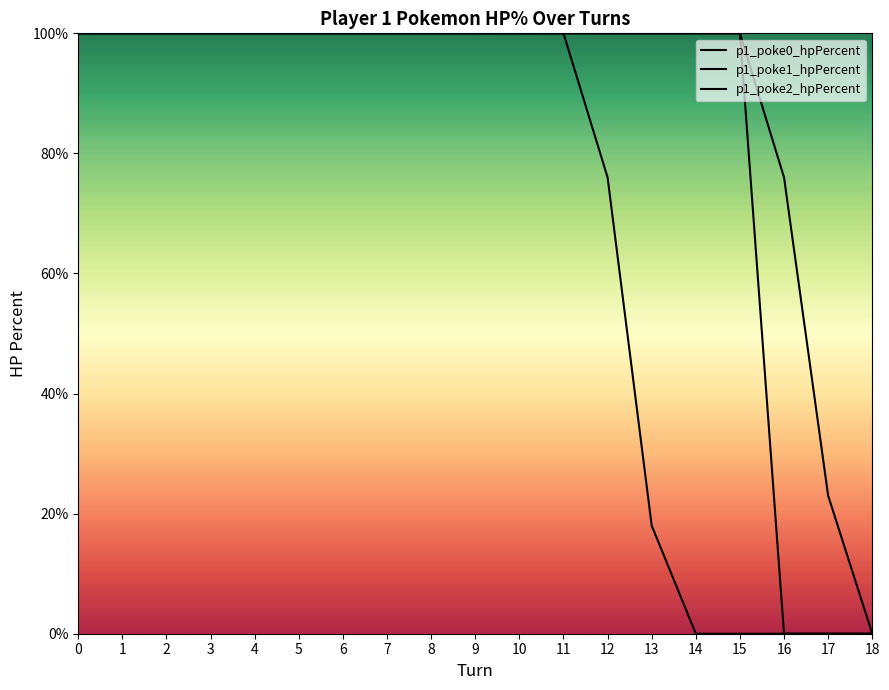

What value does the p1_poke0_hpPercent series have at 5, to the nearest 50?

100